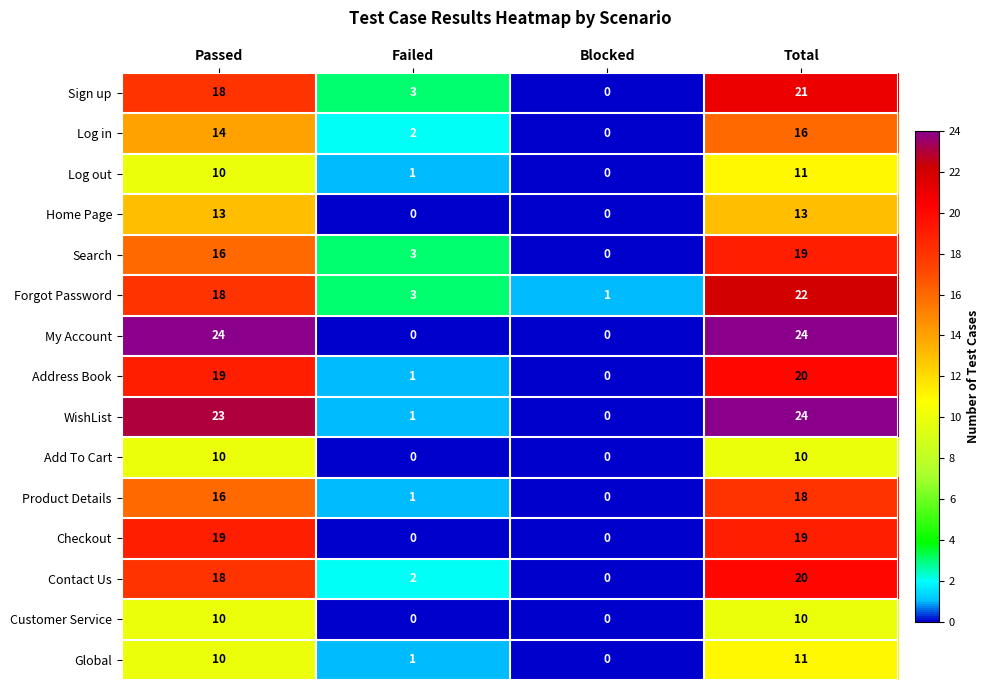

Rank the categories by Contact Us value from highest to lowest.

Total, Passed, Failed, Blocked